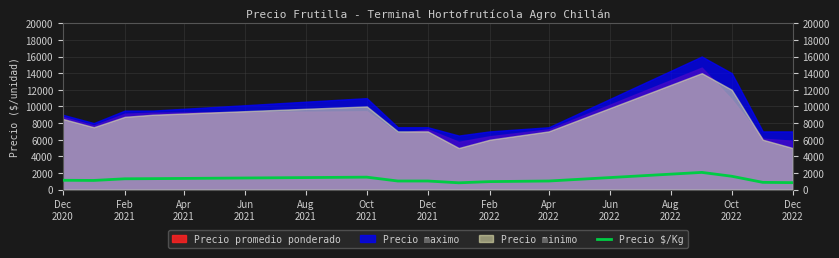

What is the highest value of the Precio $/Kg series?

2071